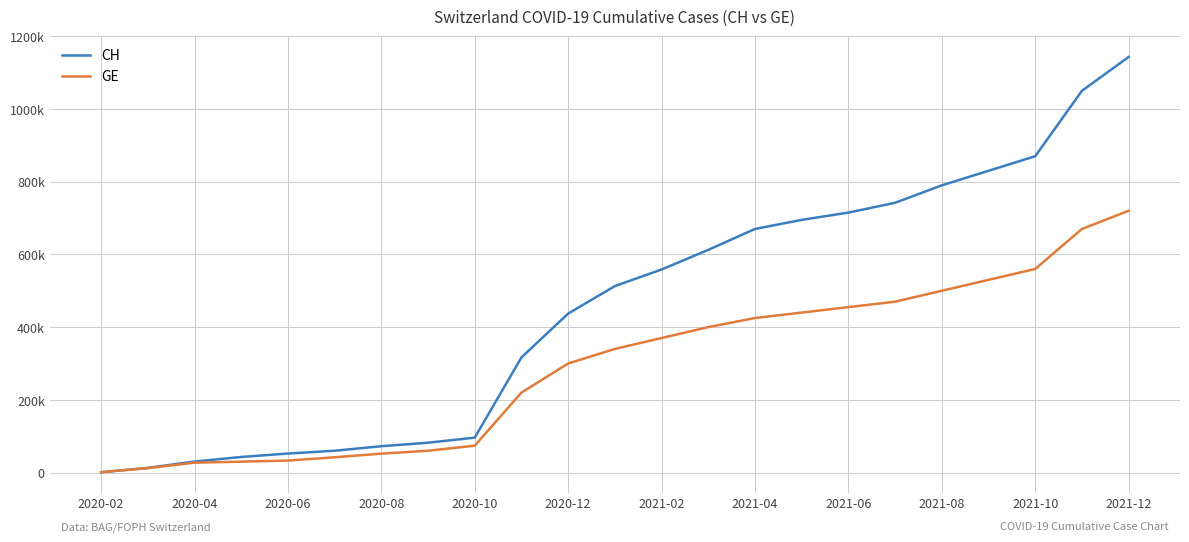

What is the value of the GE point at the 11th from the left?

300000